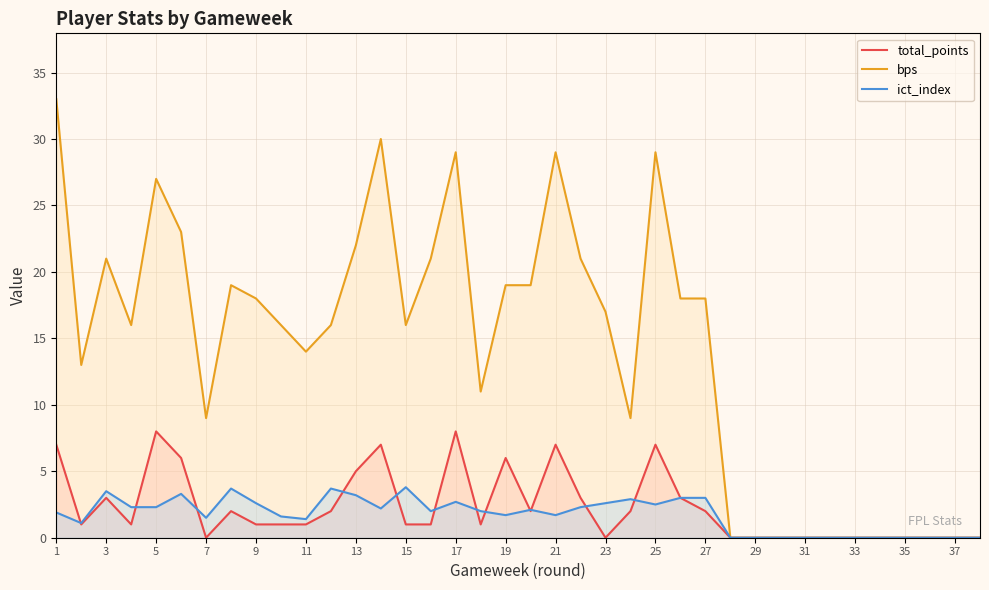

How many lines are shown in the chart?

3